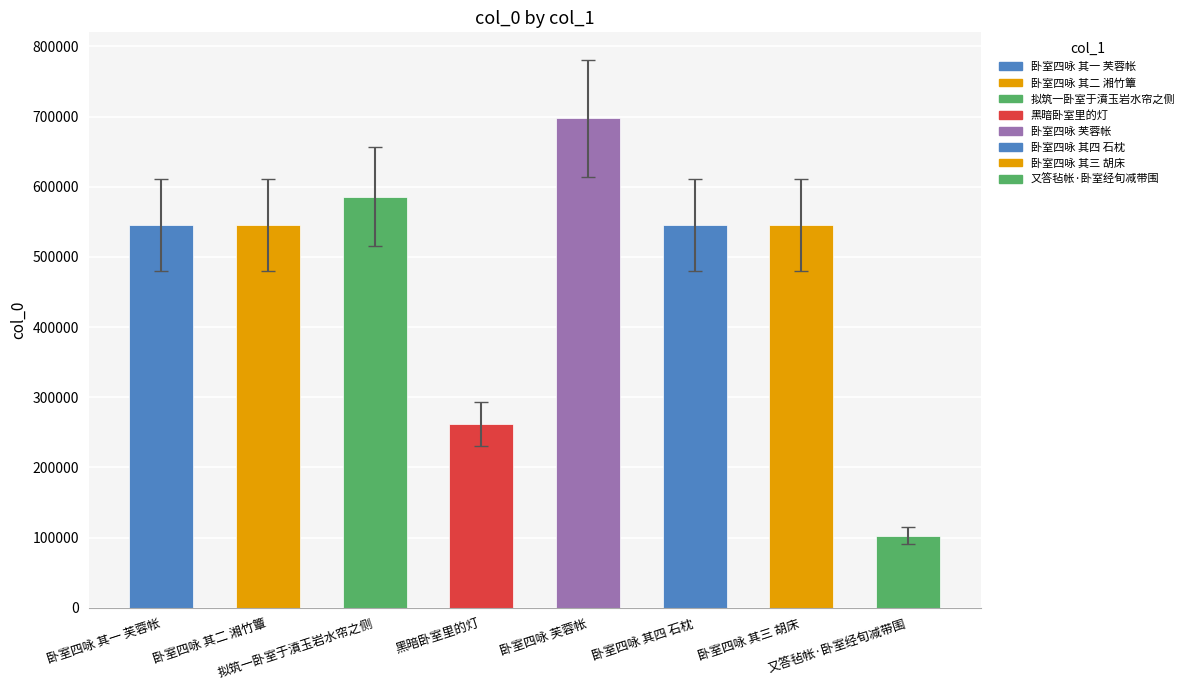

What is the difference between the maximum and minimum values?

594664